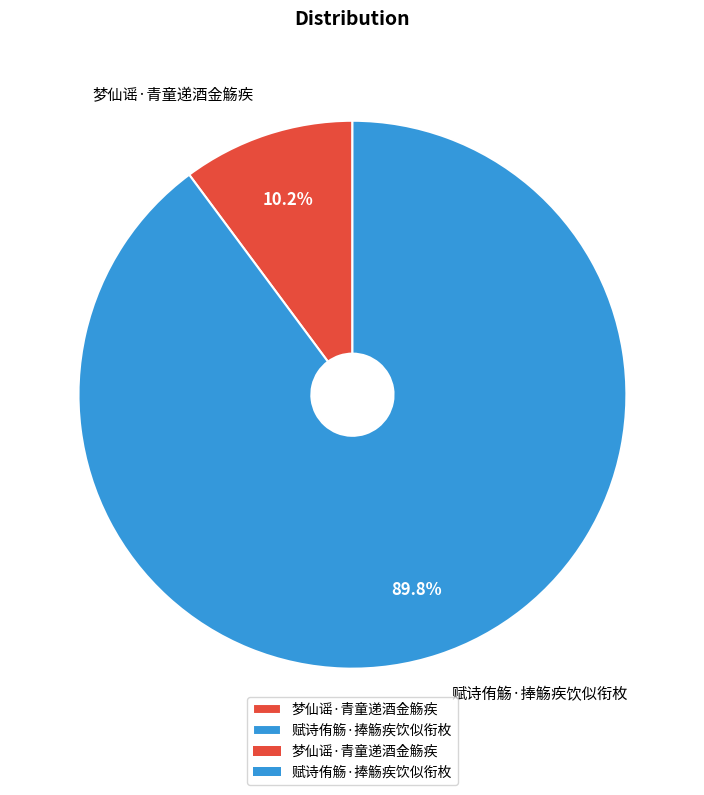

How many slices are in this pie chart?

2